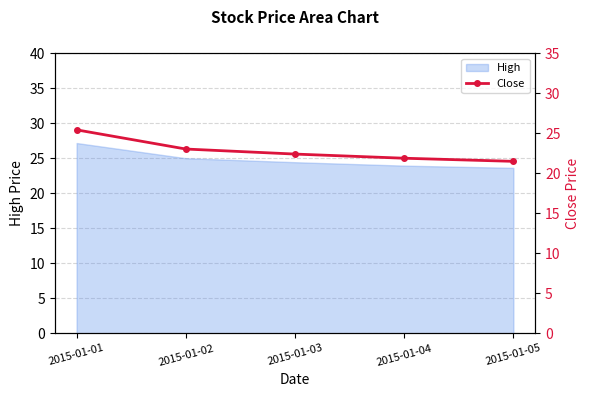

List the labels in order of value, largest first.

2015-01-01, 2015-01-02, 2015-01-03, 2015-01-04, 2015-01-05